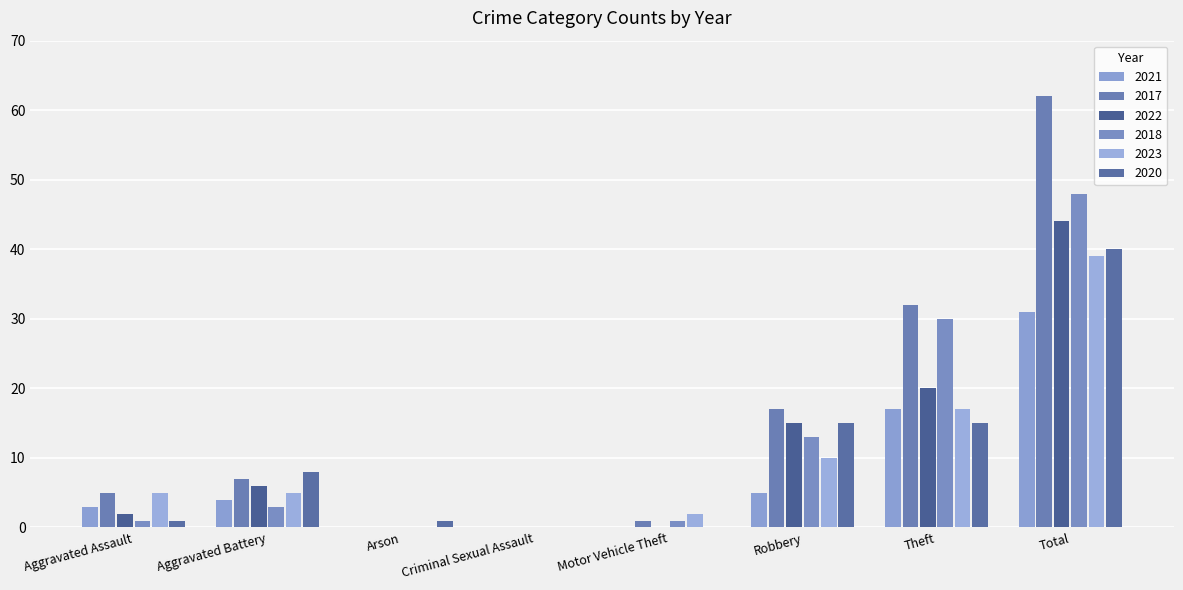

At which label does 2023 reach its minimum?

Arson